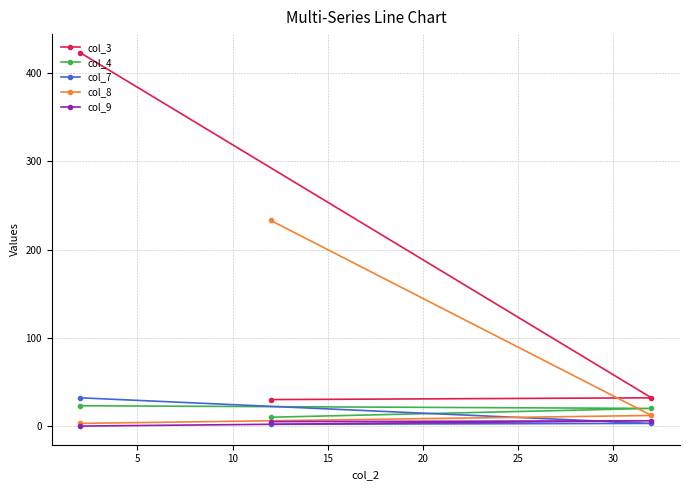

What is the average value of the col_3 series?

162